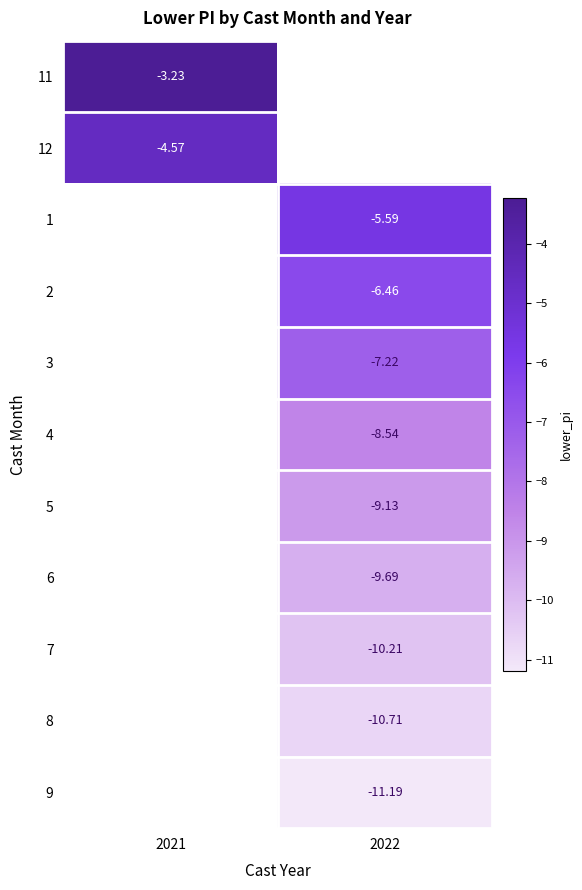

What is the difference between the highest and lowest values at 2021?

1.3